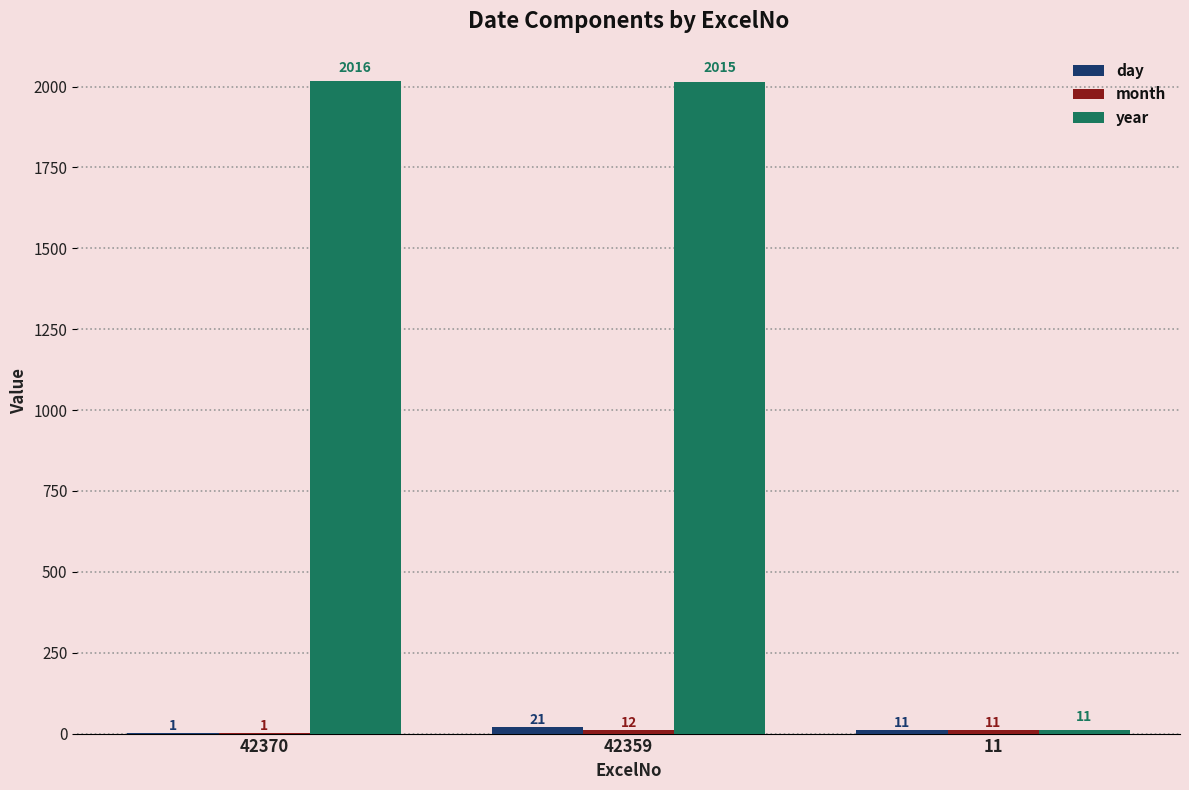

Which series changed the most between 42370 and 11?

year